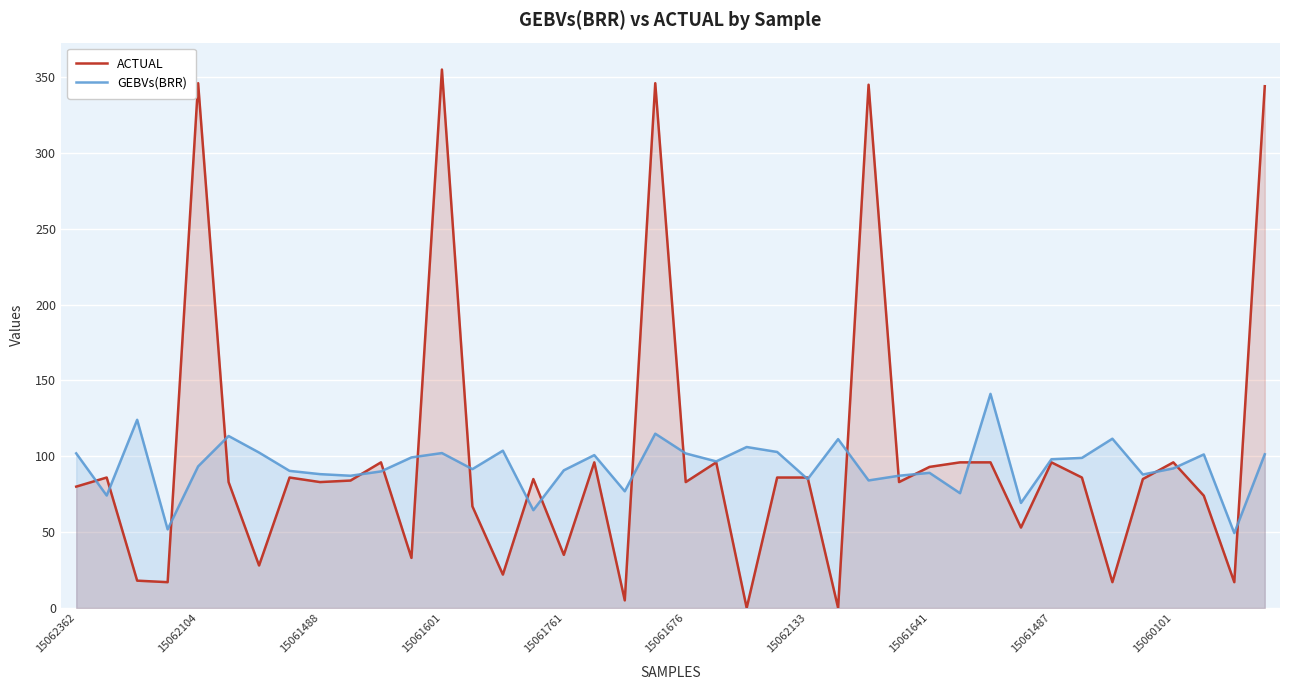

Which series has the widest spread of values?

ACTUAL